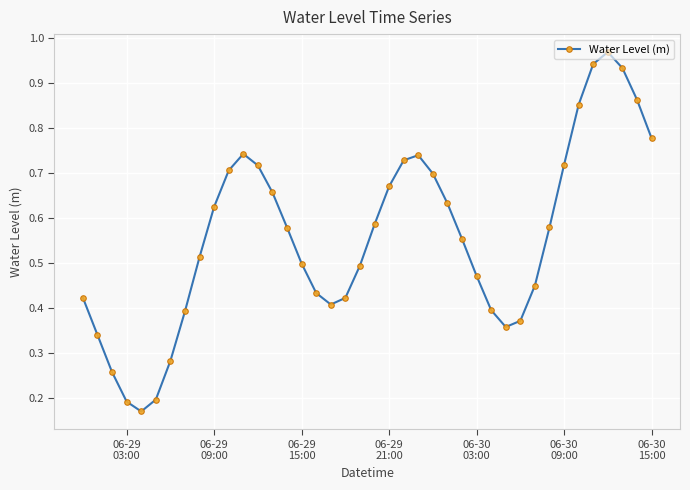

What is the sum of all values?

22.3